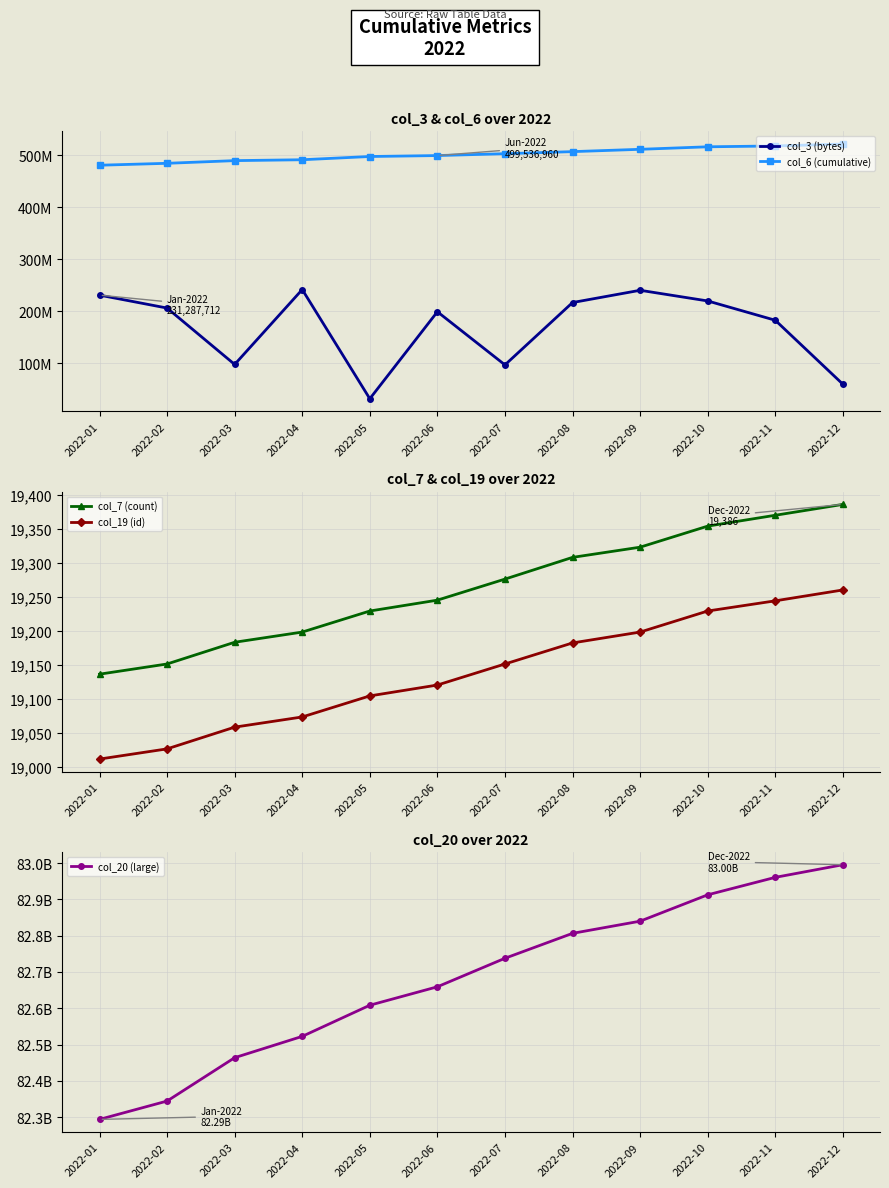

Which category has the lowest value in the col_7 (count) series?

2022-01